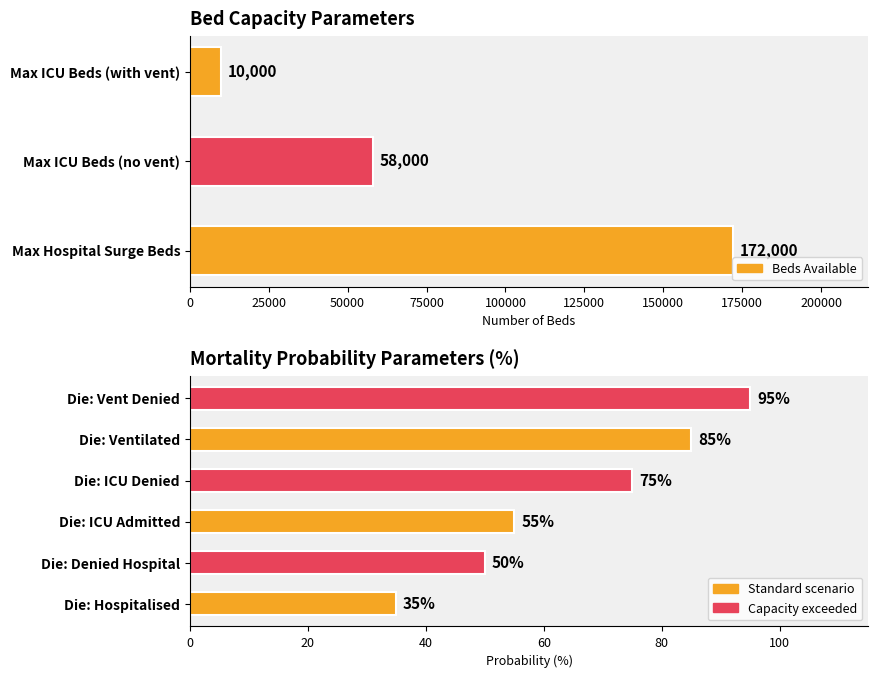

Is it true that the value at Die: Hospitalised is 11?

False